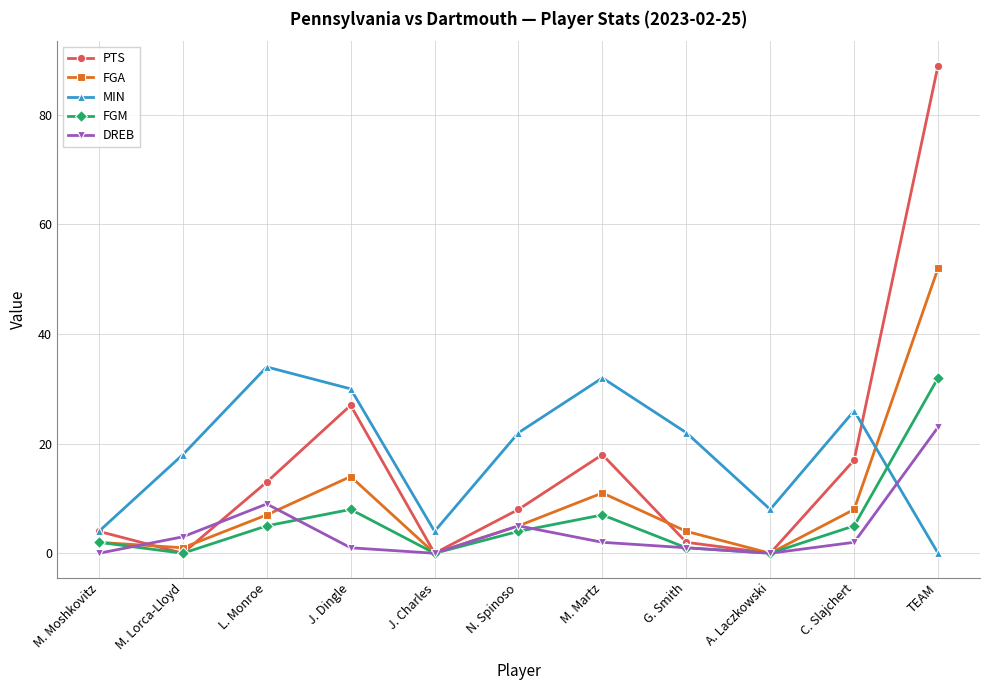

At which label does DREB first exceed 2?

M. Lorca-Lloyd